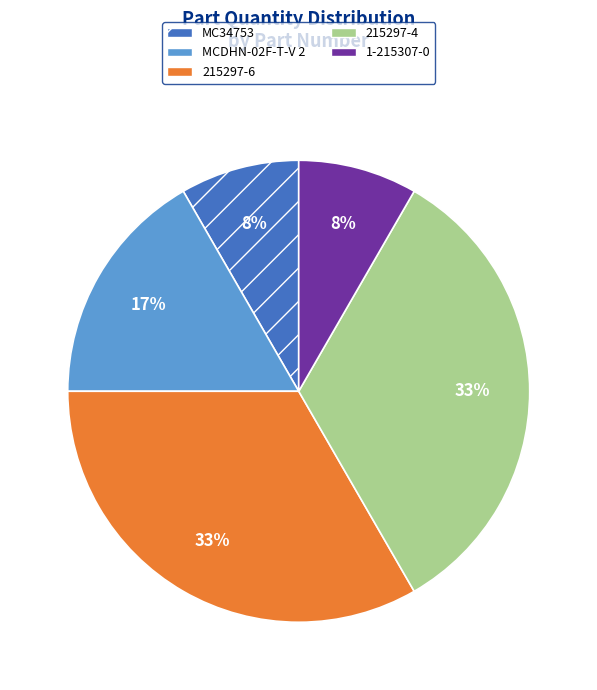

Is there a majority slice in this chart?

No